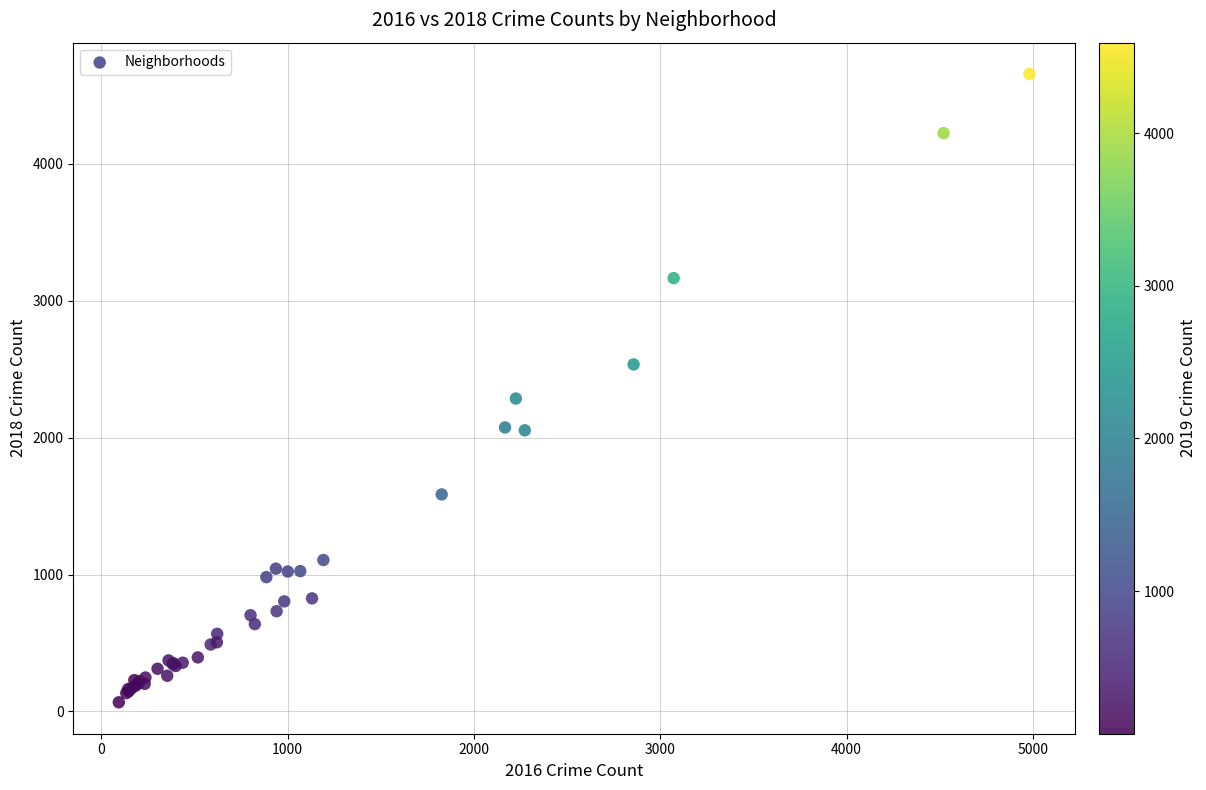

What Y value in the scatter plot is closest to 2360?

2285